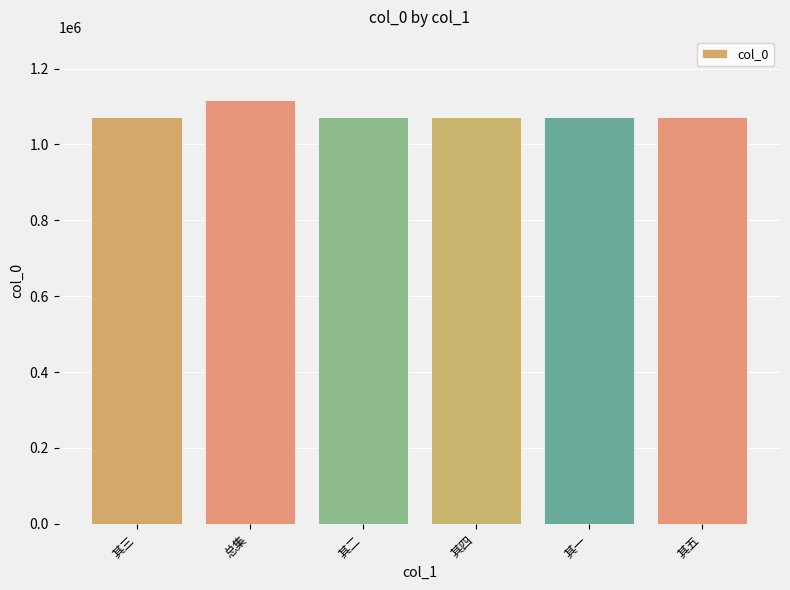

Does the chart contain stacked bars?

No